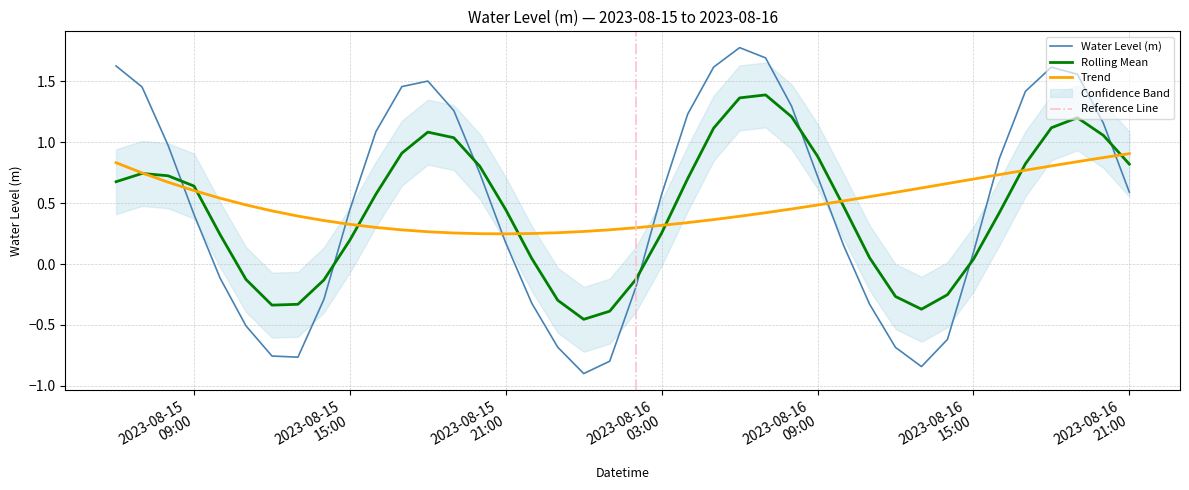

True or false: the data shows 0.1 at 2023-08-16 10:00:00.

False